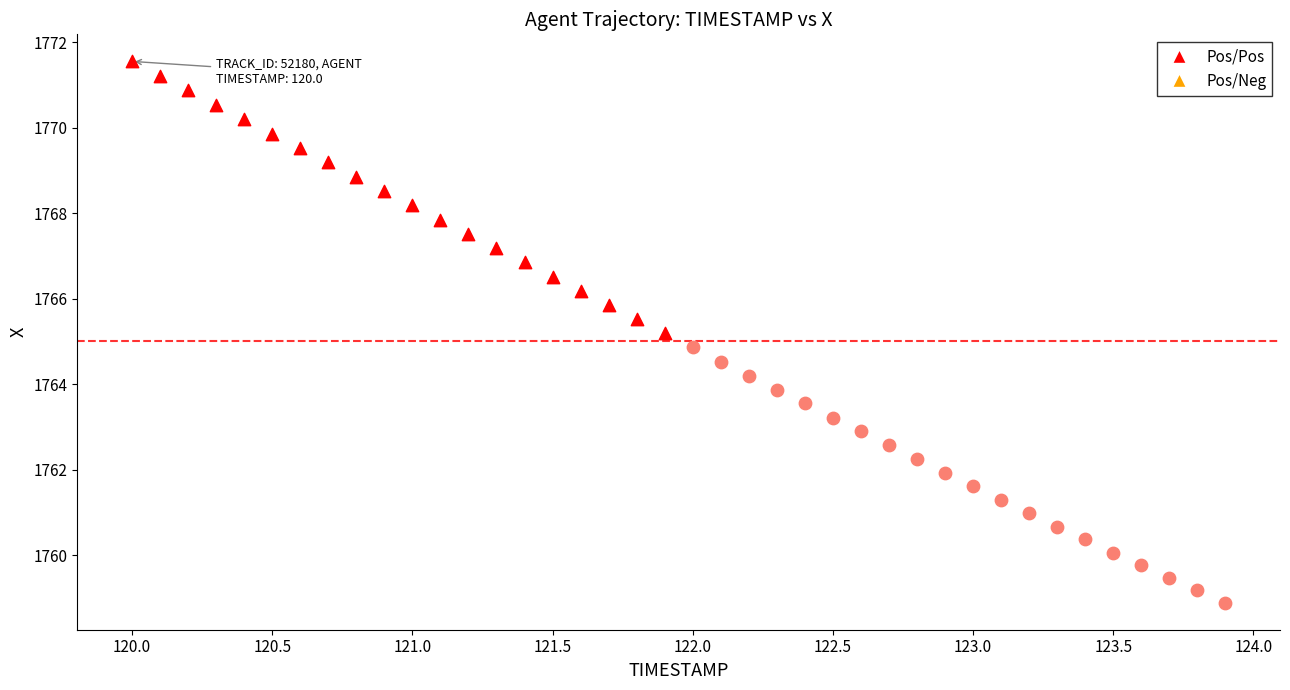

Which series contains the lowest Y value?

Pos/Neg